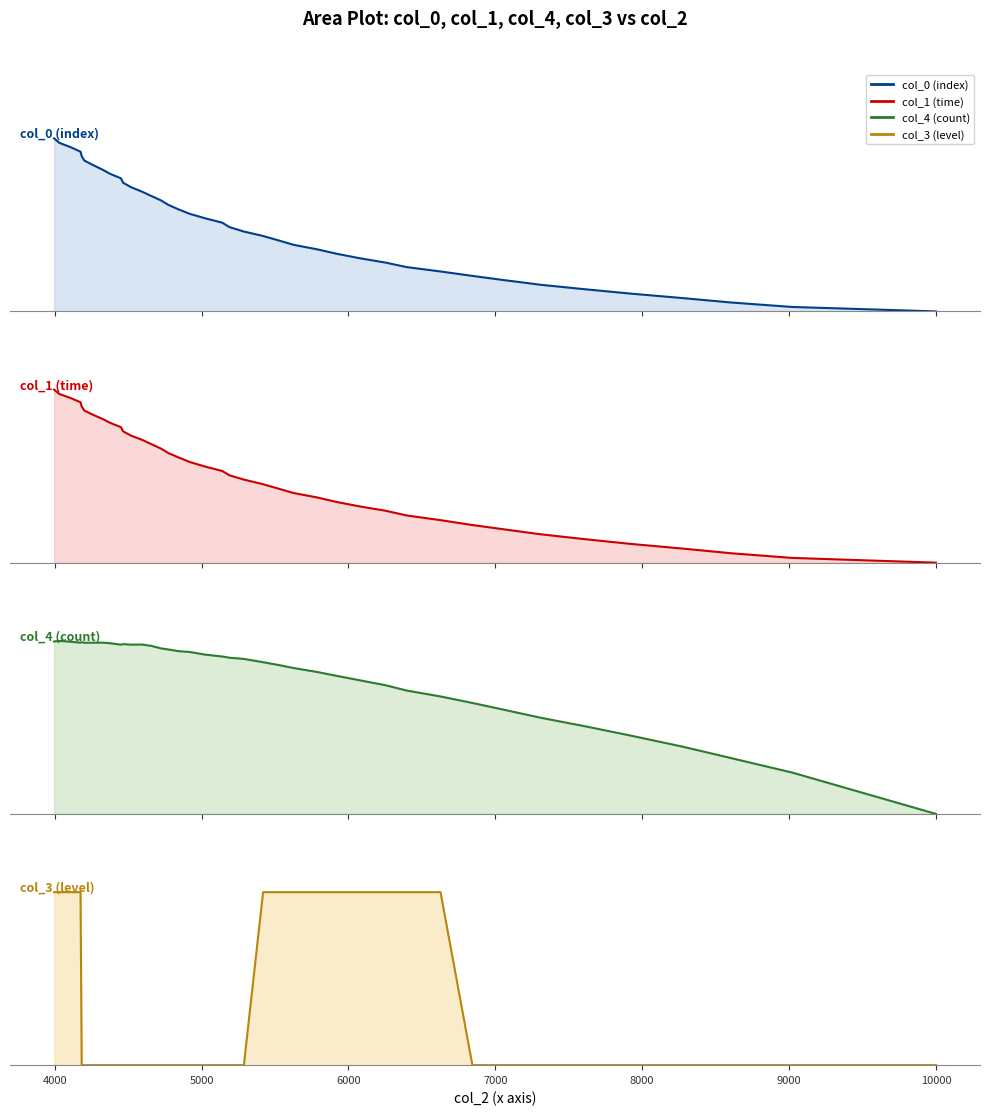

Rank the series by their maximum value, from lowest to highest.

col_0 (index), col_1 (time), col_4 (count), col_3 (level)